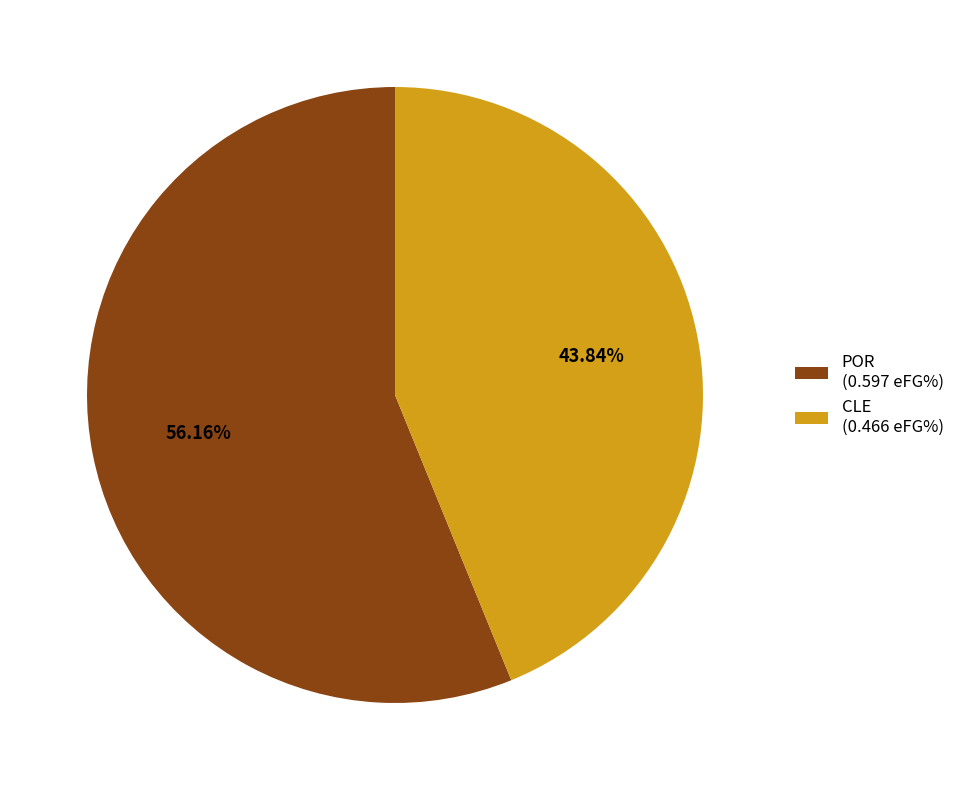

Between CLE (0.466 eFG%) and POR (0.597 eFG%), which is larger?

POR (0.597 eFG%)